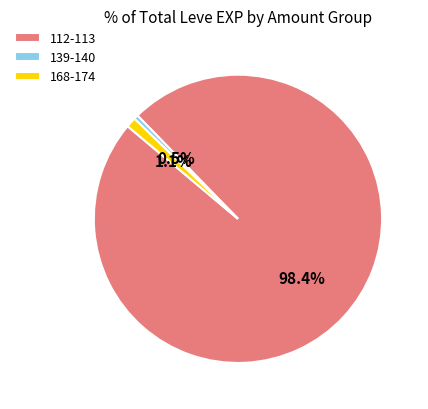

To the nearest percent, what is the difference between the largest and smallest slice percentages?

98%